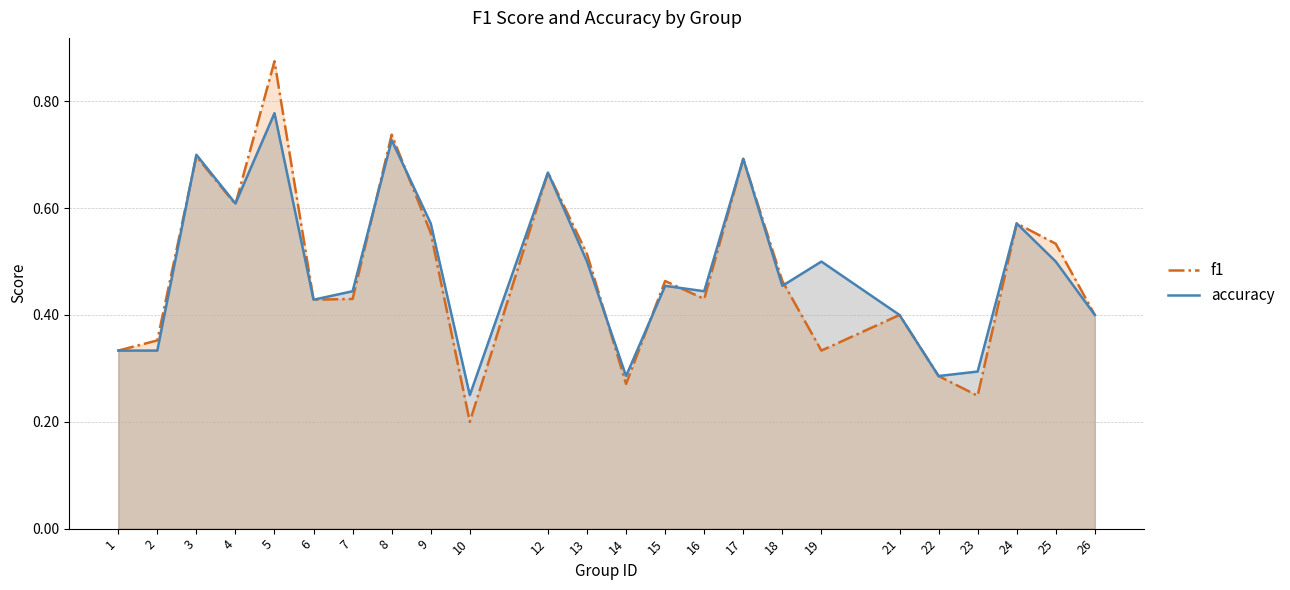

Which series has the largest total across all categories?

accuracy